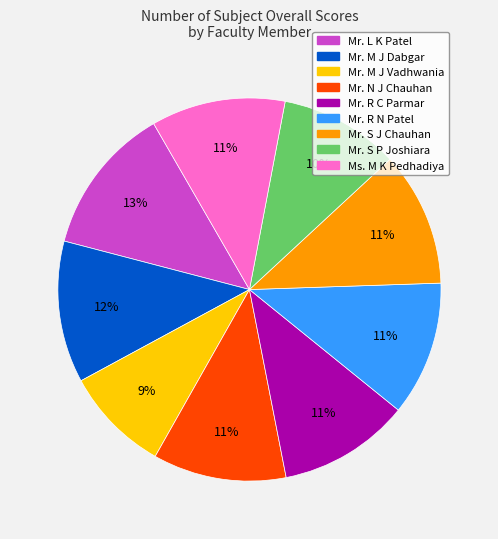

The Mr. R C Parmar slice represents 11% of the pie. True or false?

True